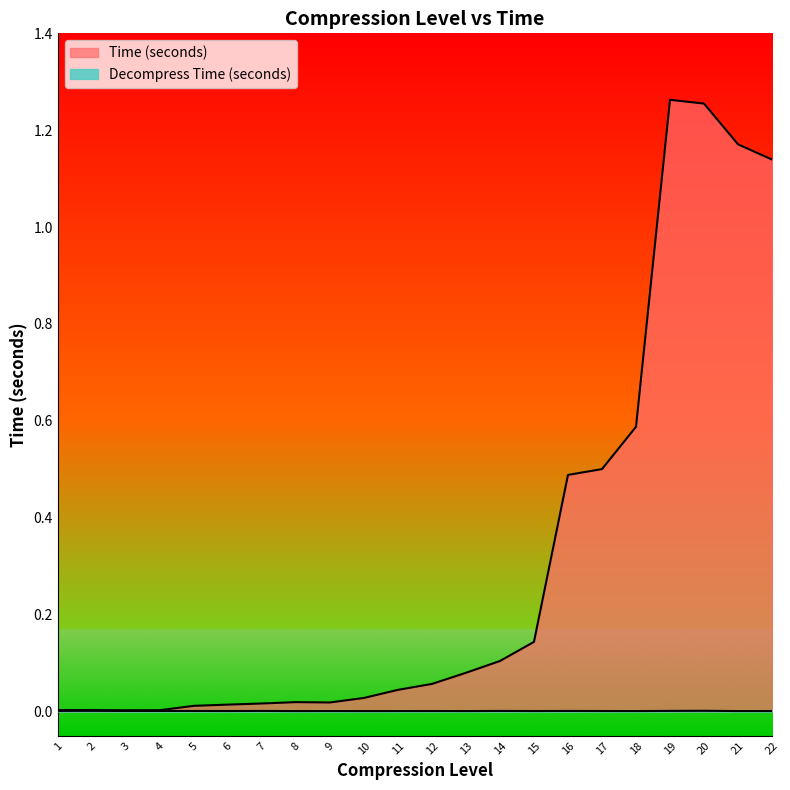

Does the chart have visible grid lines?

No